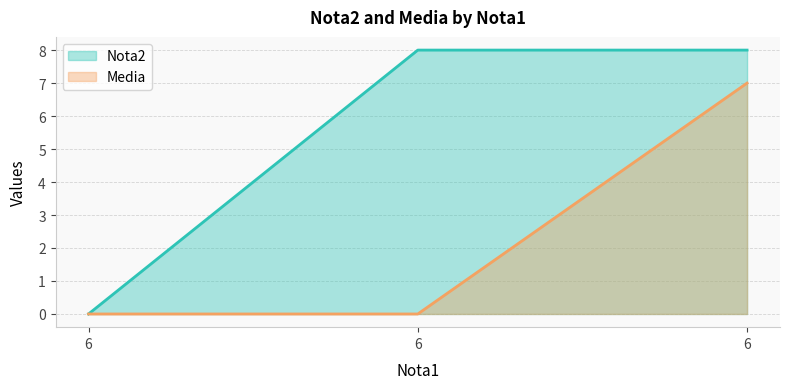

Between 6 and 6, which series saw the biggest shift?

Nota2